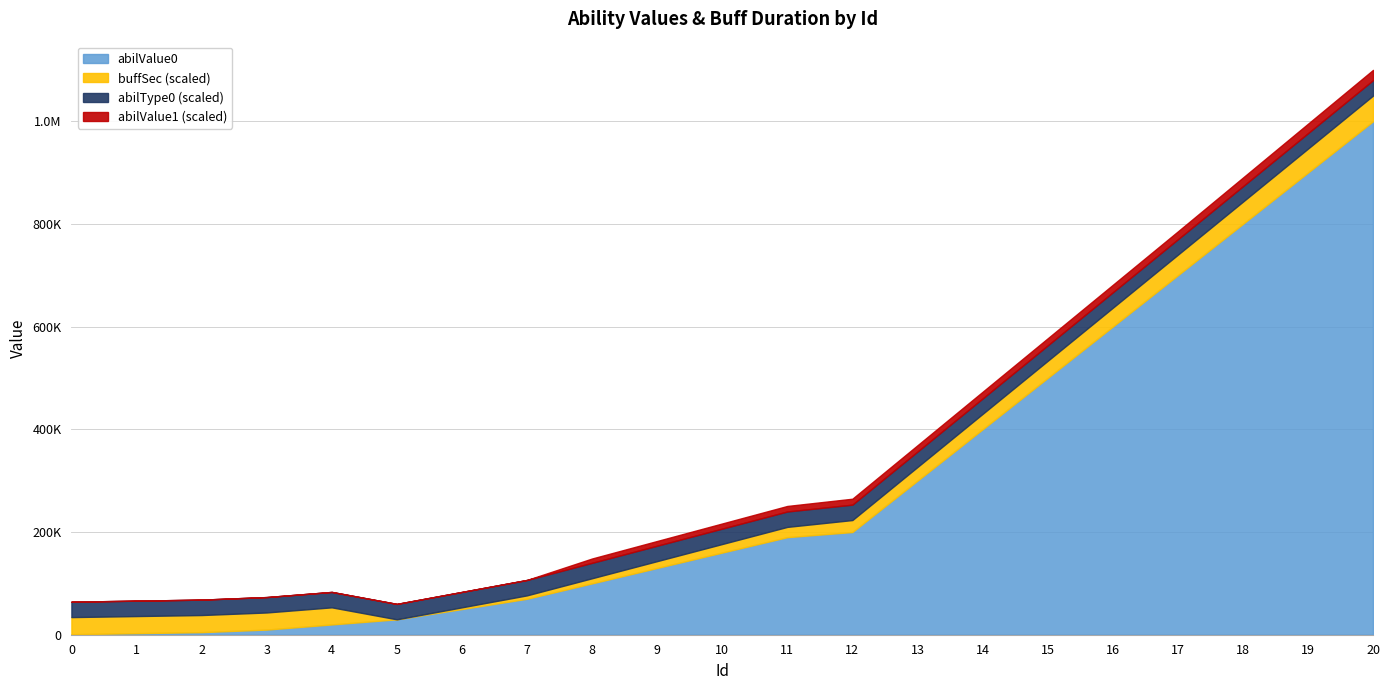

Which series has the largest total across all categories?

abilValue0